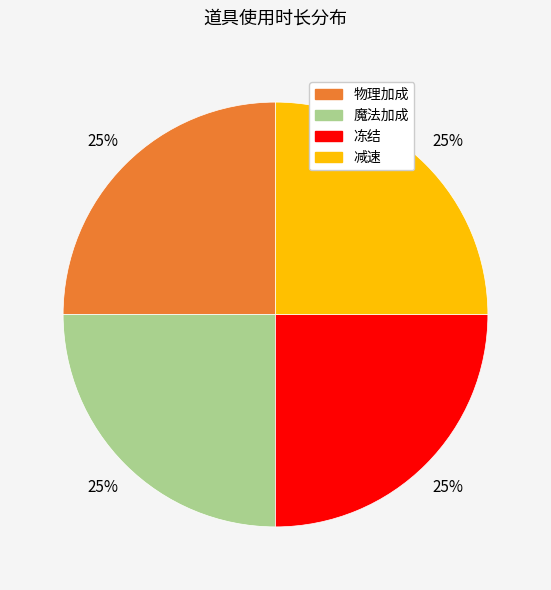

Is there a majority slice in this chart?

No